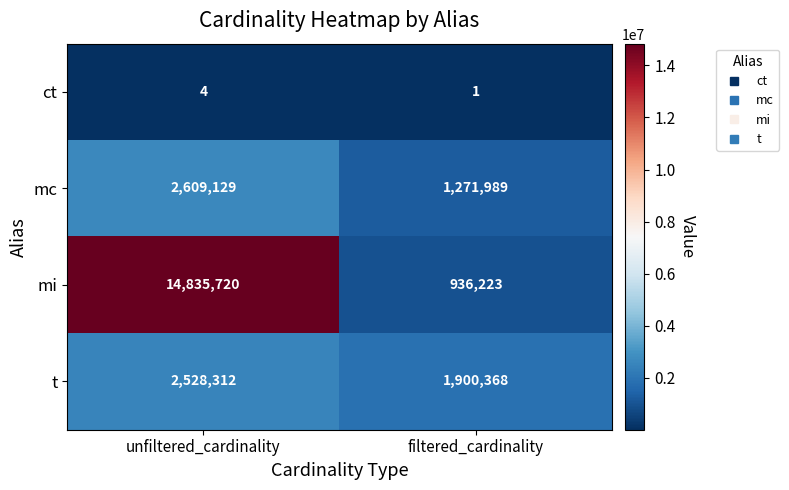

Which series changed the most between unfiltered_cardinality and filtered_cardinality?

mi